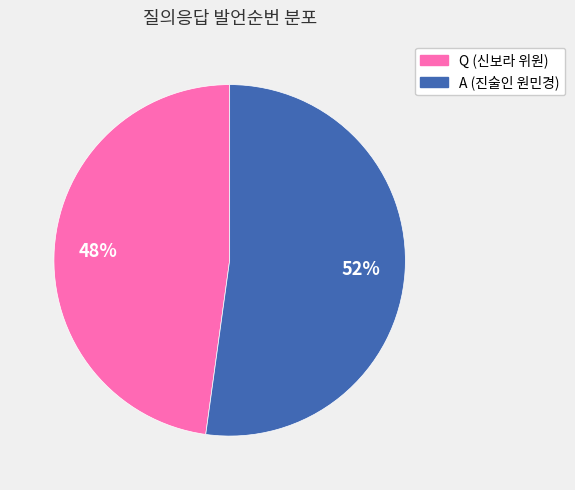

Approximately how many times larger is the value at A (진술인 원민경) compared to Q (신보라 위원)?

1.1